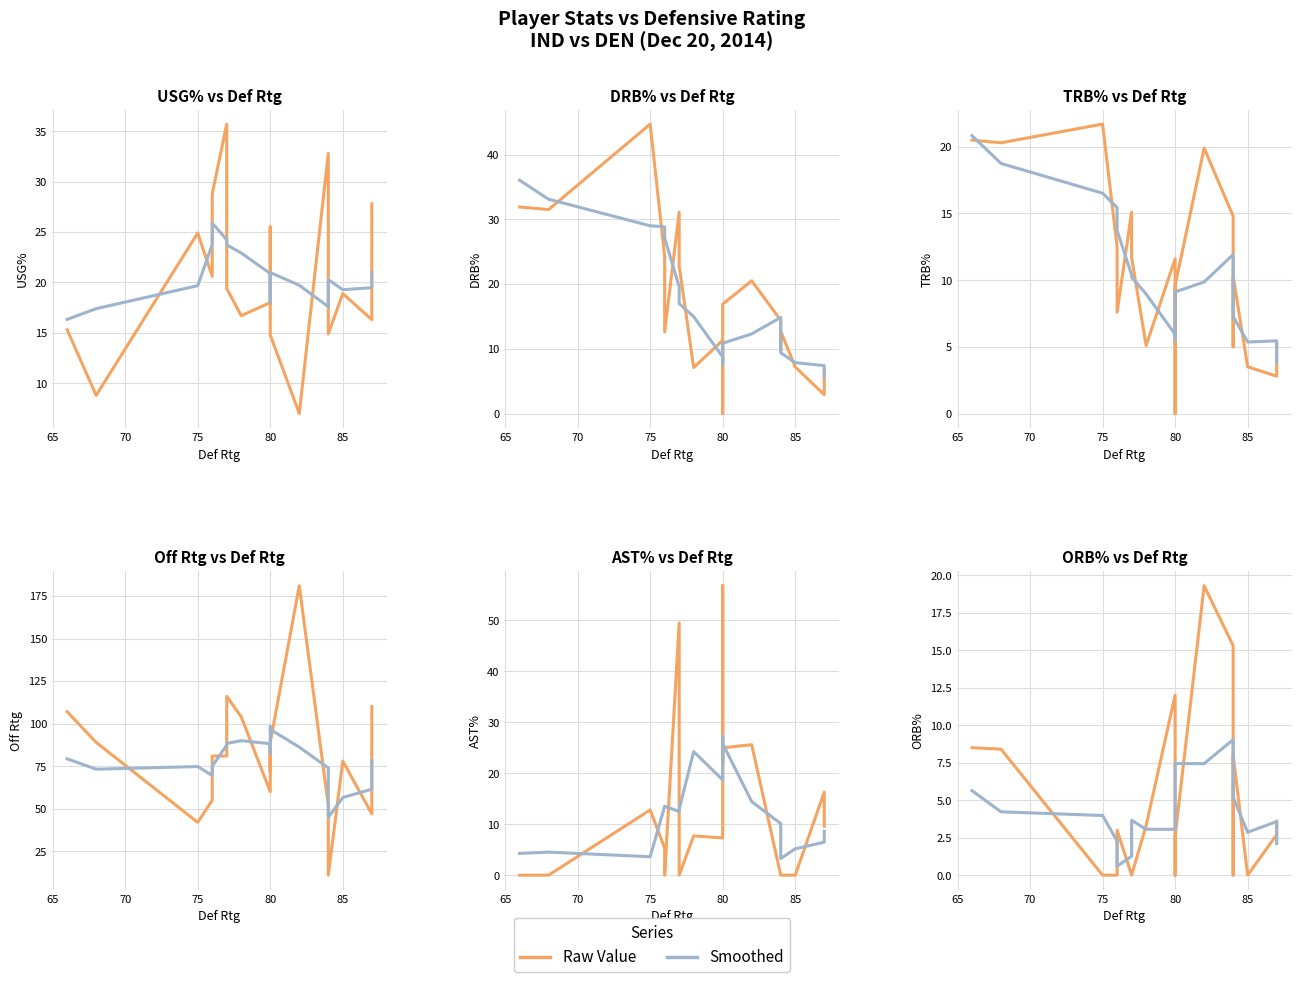

How many times do drb_pct and usg_pct cross each other?

7